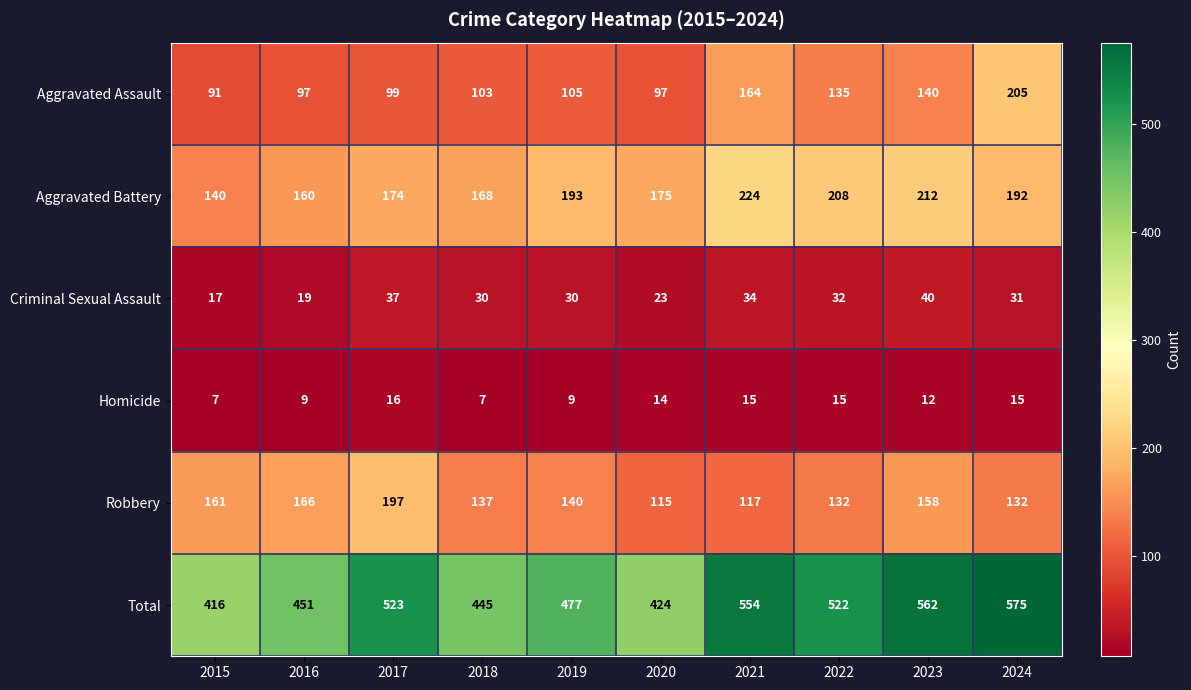

True or false: Robbery has a value of 88 at 2024.

False